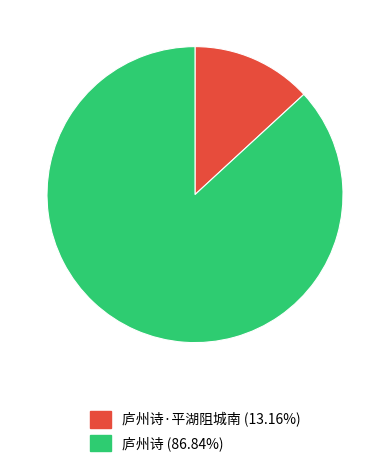

Is there a majority slice in this chart?

Yes